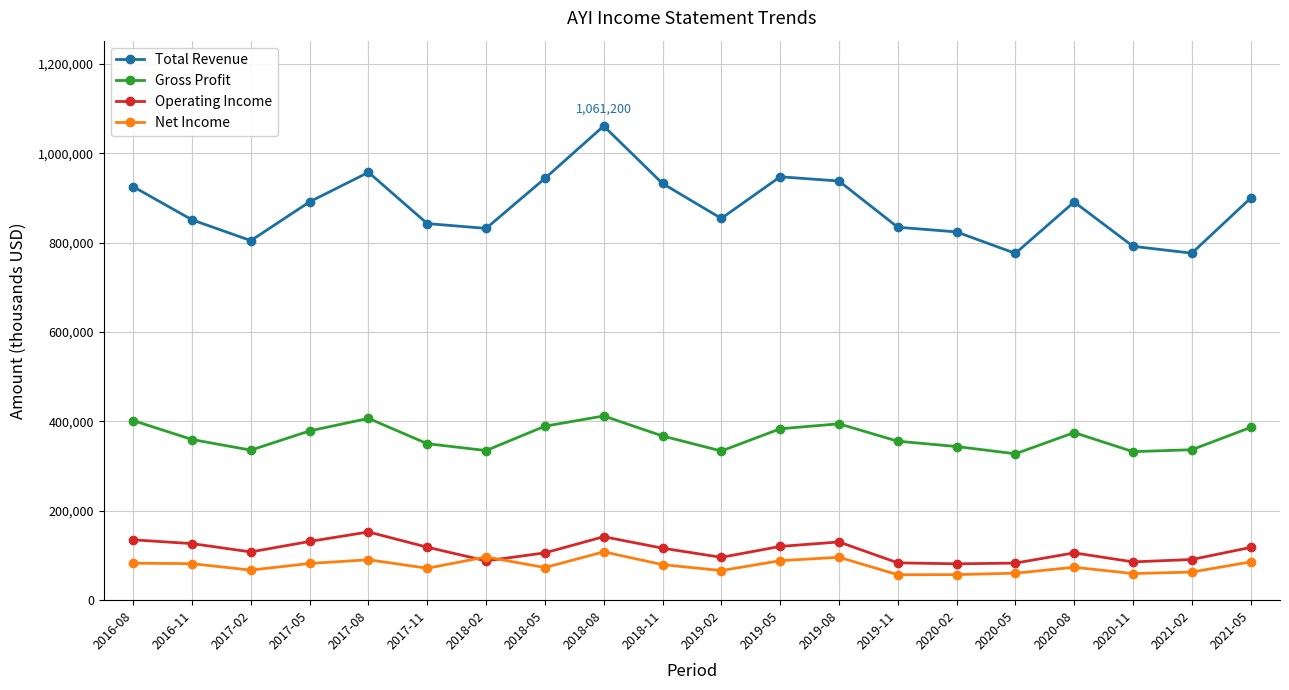

True or false: Net Income and Total Revenue intersect in this chart.

False